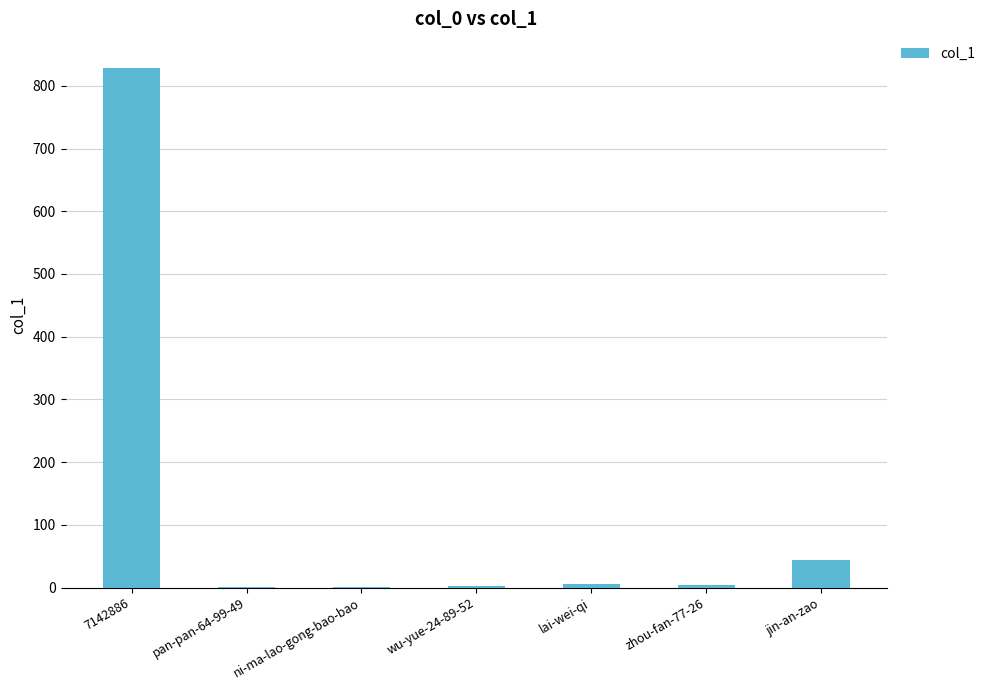

At which category does the chart reach its peak across all series?

7142886